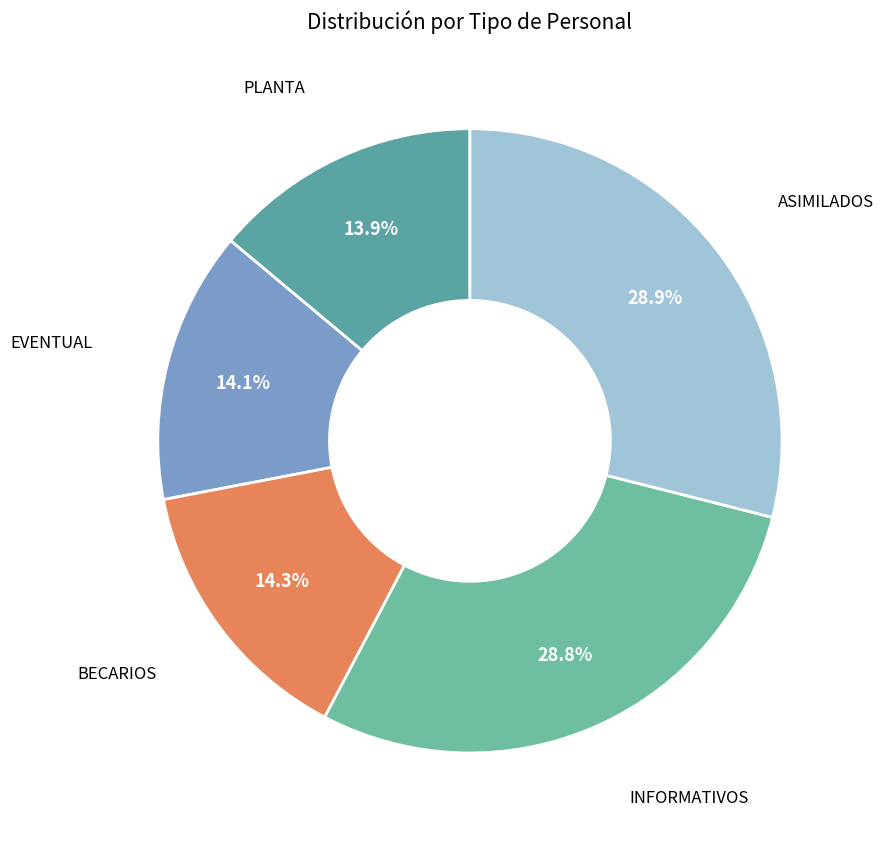

Which has a higher value, INFORMATIVOS or EVENTUAL?

INFORMATIVOS